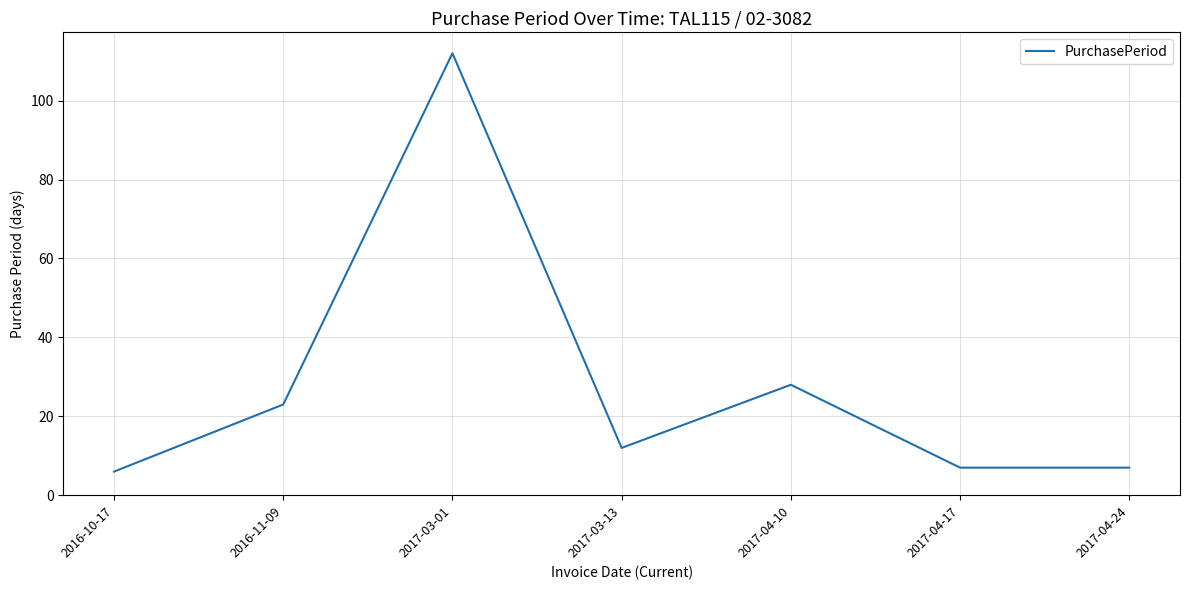

What is the sum of all values?

195